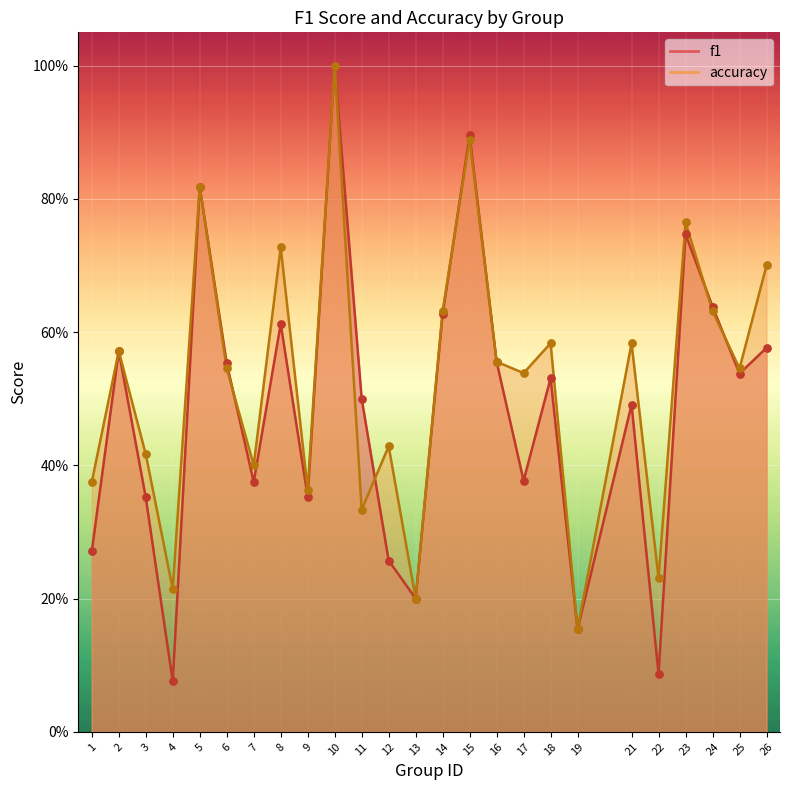

What are all the series names shown in the legend?

f1, accuracy